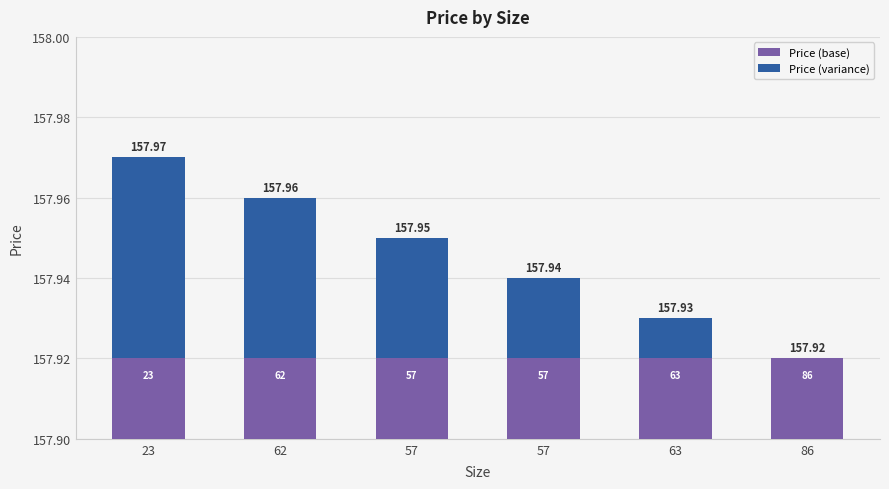

What is the label of the 4th bar from the left?

57